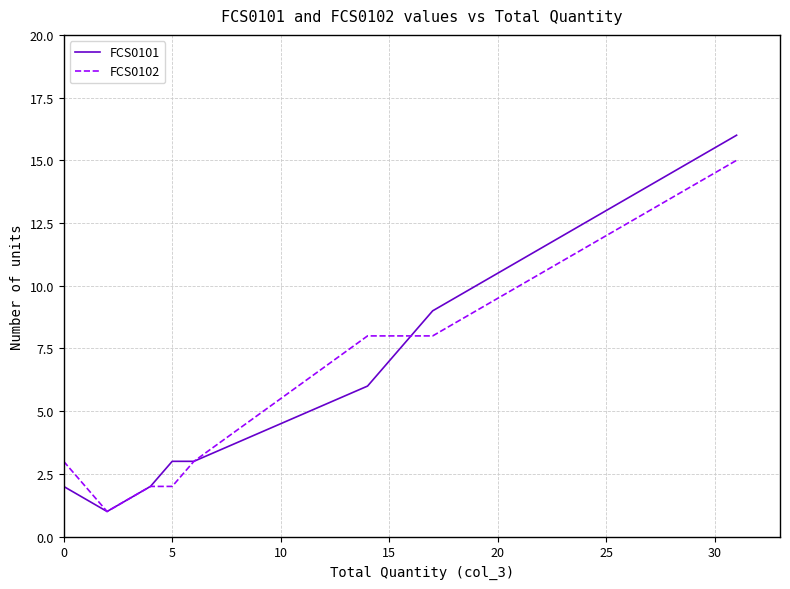

Which series changed the most between 15 and 30?

FCS0101